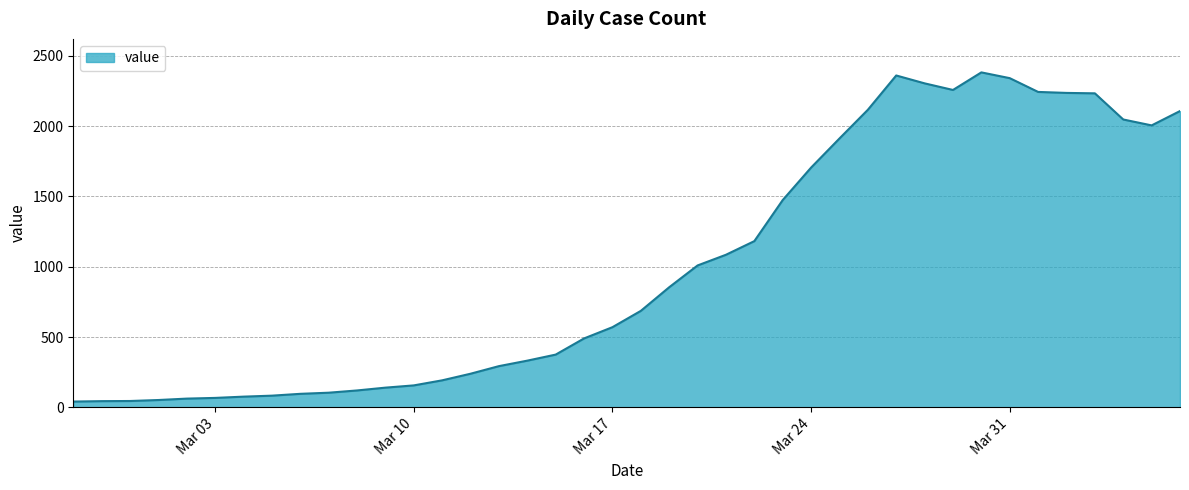

What is the difference between the maximum and minimum values?

2341